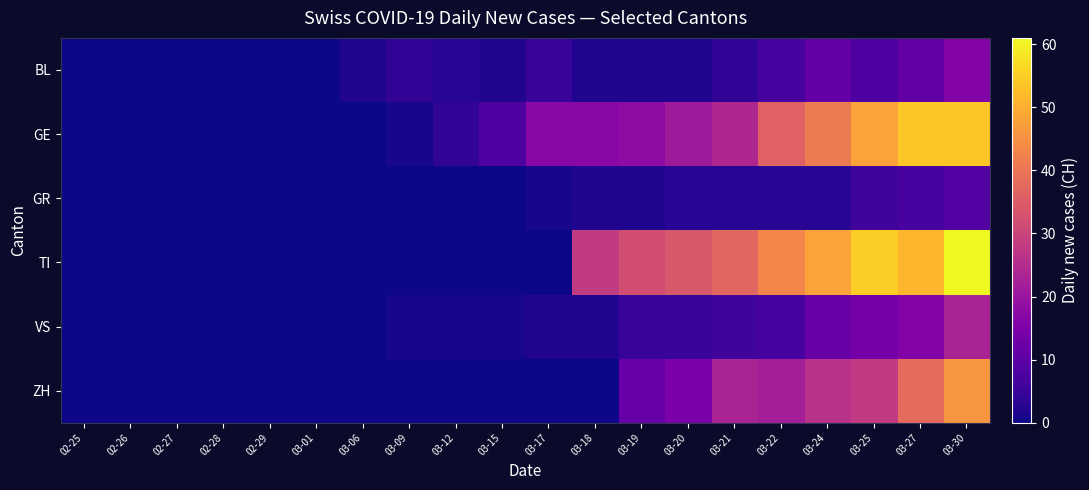

At 02-27, list the series in order from smallest to largest.

BL, GE, GR, TI, VS, ZH